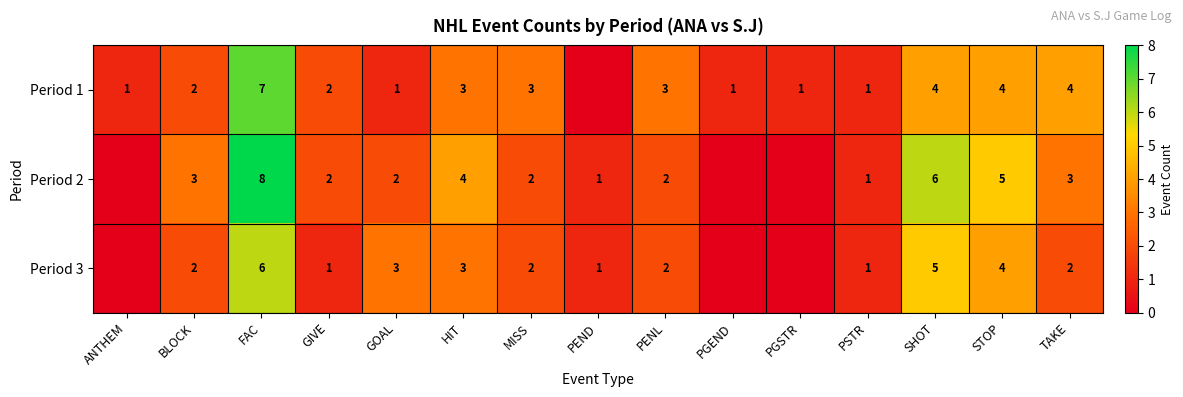

Is it true that Period 2 equals 1 at GOAL?

False